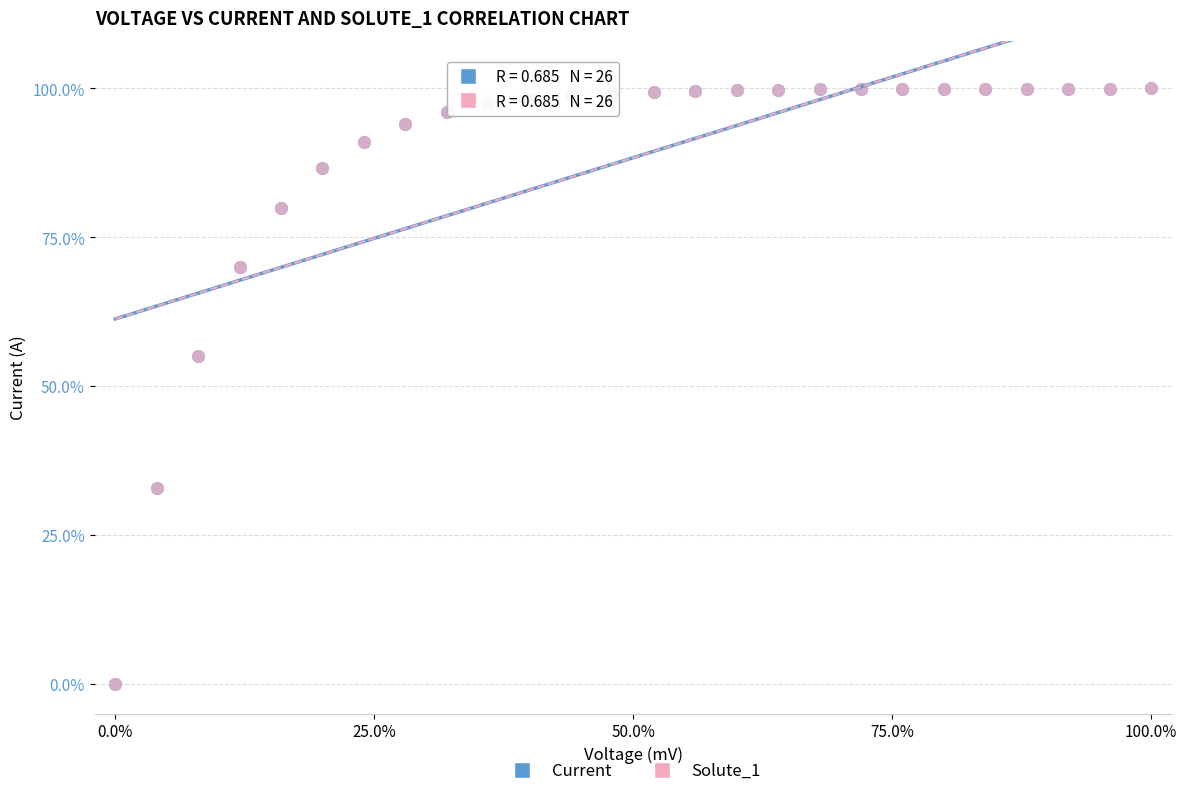

What are all the series names shown in the legend?

Current, Solute_1